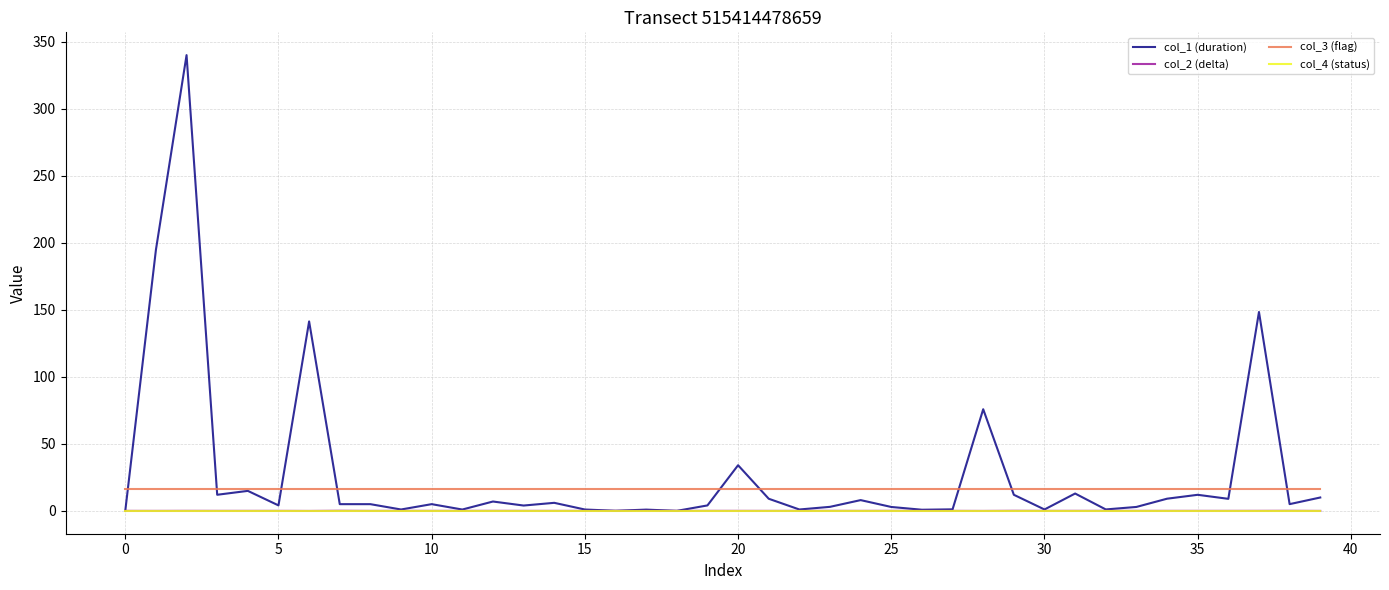

True or false: col_2 (delta) and col_3 (flag) cross at least once.

False